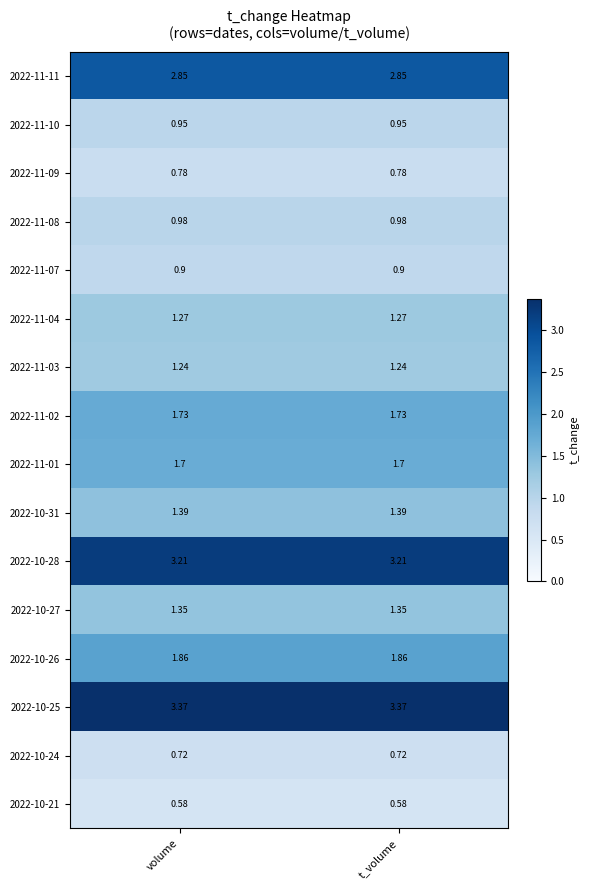

What is the spread (max minus min) of values at volume?

2.8